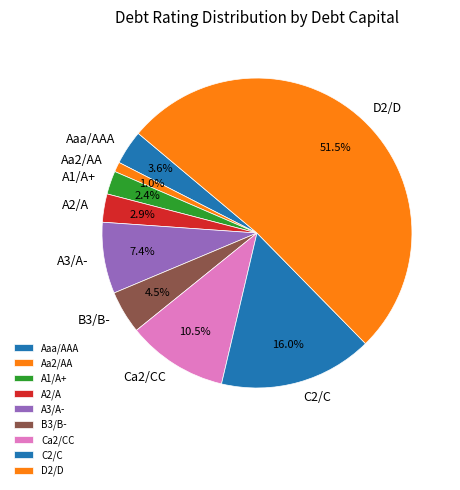

Is there any slice that represents more than half of the pie?

Yes